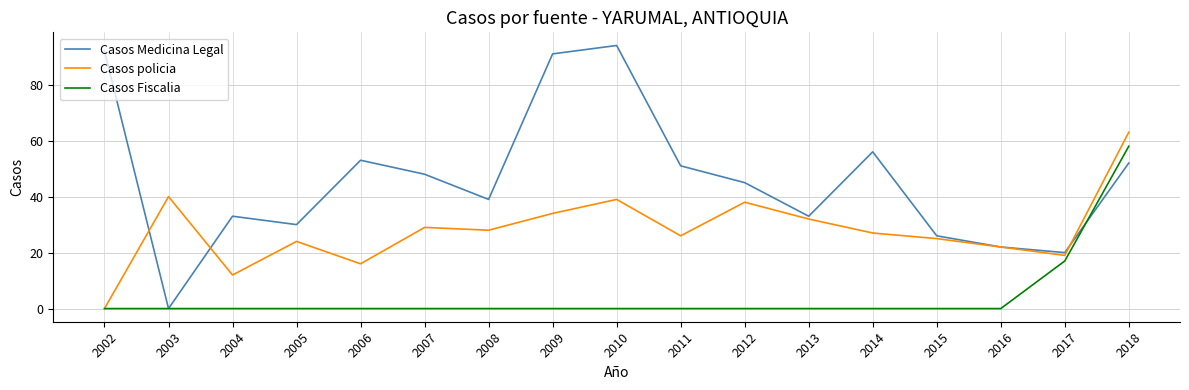

Is it true that Casos Medicina Legal equals 33 at 2004?

True